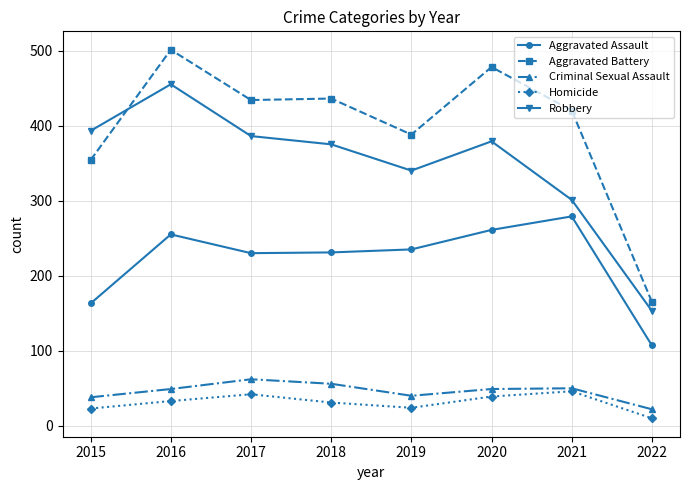

What is the spread (max minus min) of values at 2015?

370